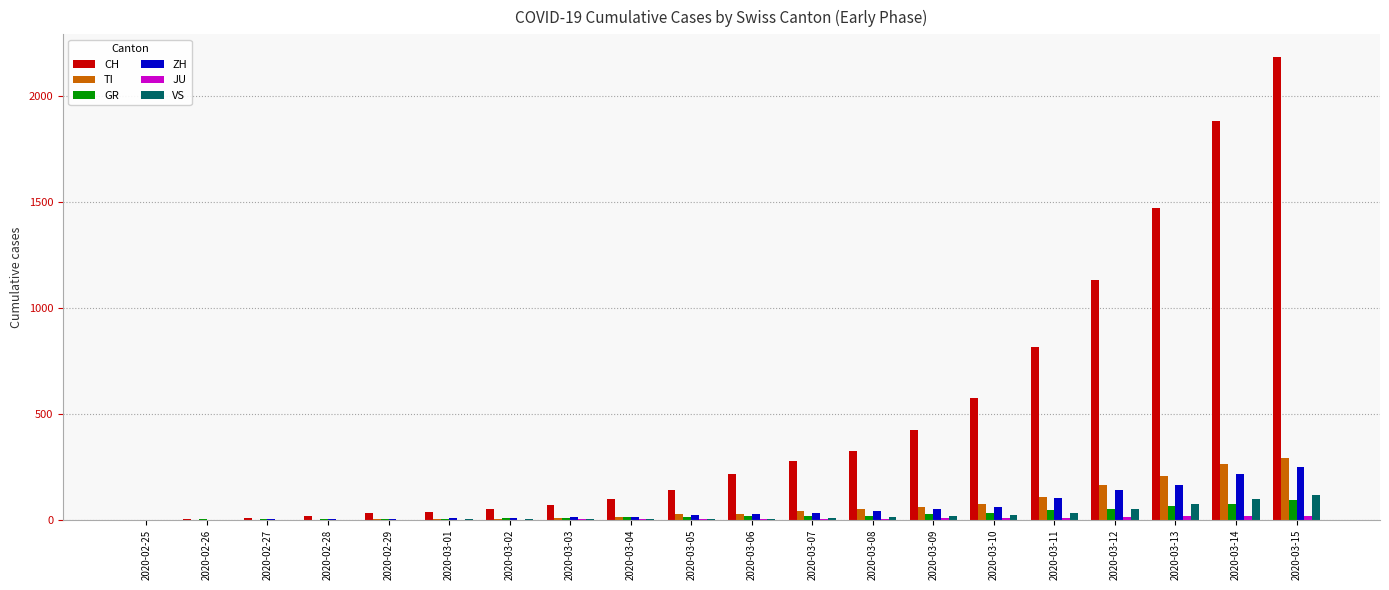

What is the maximum value for CH?

2183